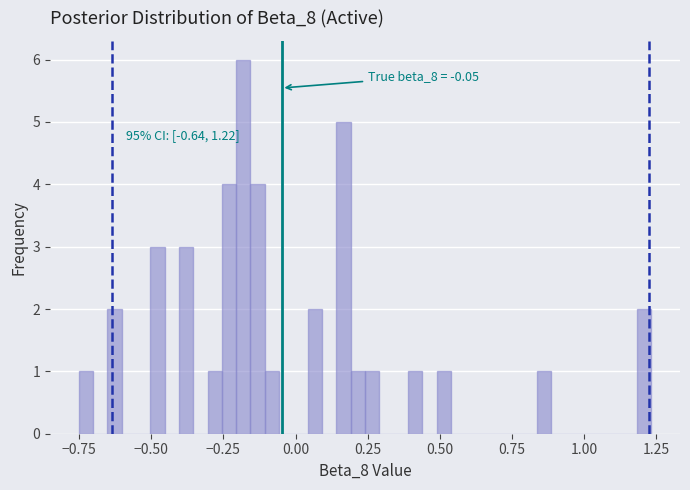

Around what value on the x-axis is the tallest bar? Give the approximate position of its centre, as read against the axis.

-0.20